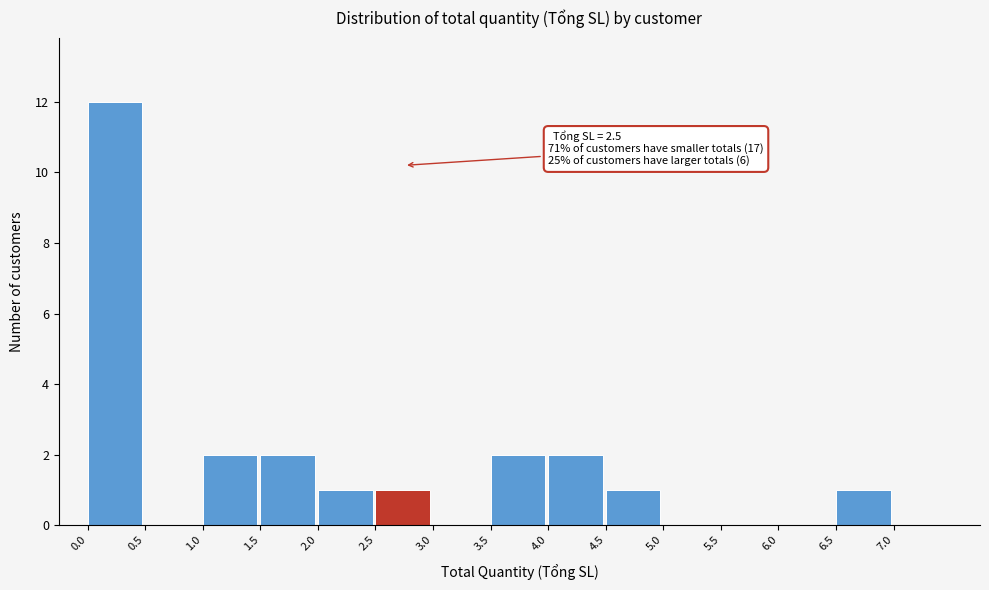

Over which range of the x-axis is the bar tallest?

0.0 to 0.5